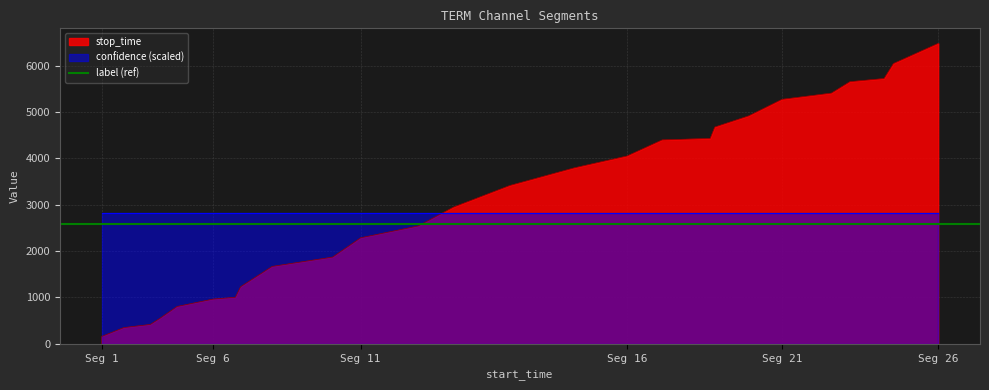

At which label does stop_time reach its minimum?

Seg 1